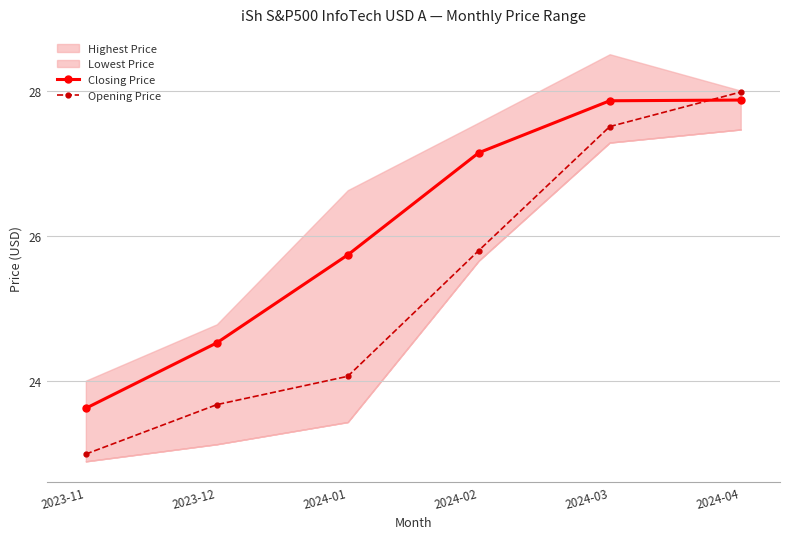

Reading left to right, what are all the values shown in this chart?

Closing Price: 2023-11=23.6	2023-12=24.5	2024-01=25.7	2024-02=27.1	2024-03=27.9	2024-04=27.9
Opening Price: 2023-11=23.0	2023-12=23.7	2024-01=24.1	2024-02=25.8	2024-03=27.5	2024-04=28.0